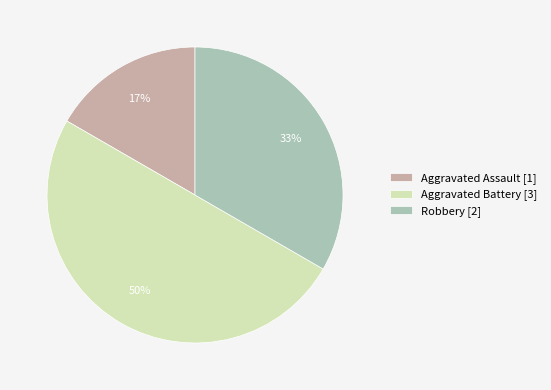

The Aggravated Assault [1] slice represents 17% of the pie. True or false?

True